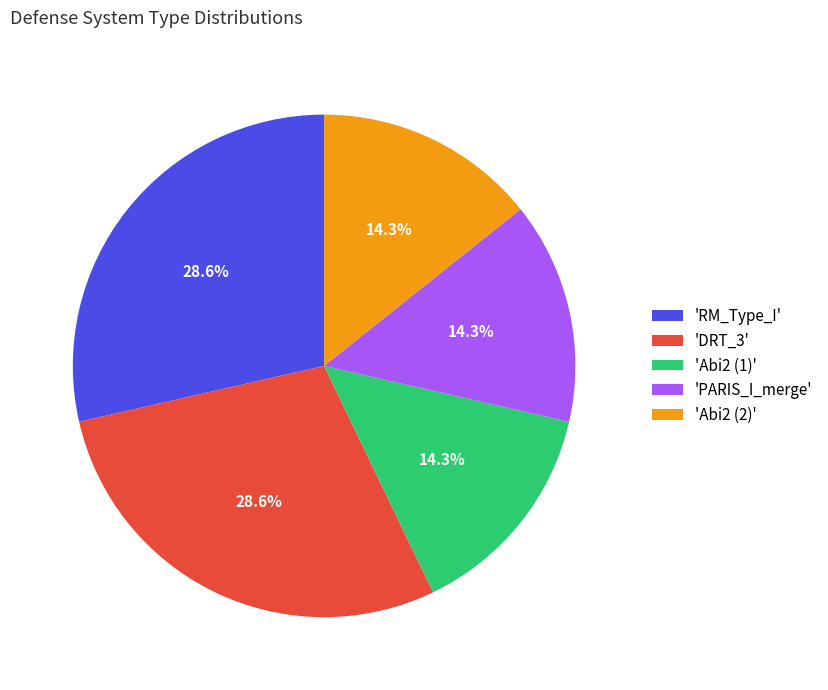

Combined, do 'Abi2 (2)' and 'DRT_3' account for over 50%?

No